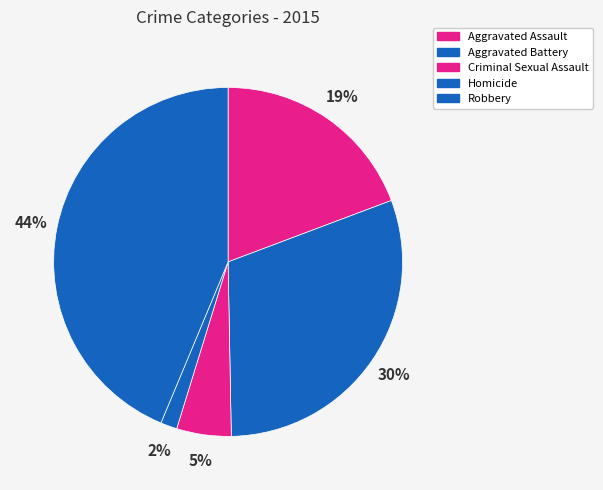

Which slice is the smallest?

Homicide